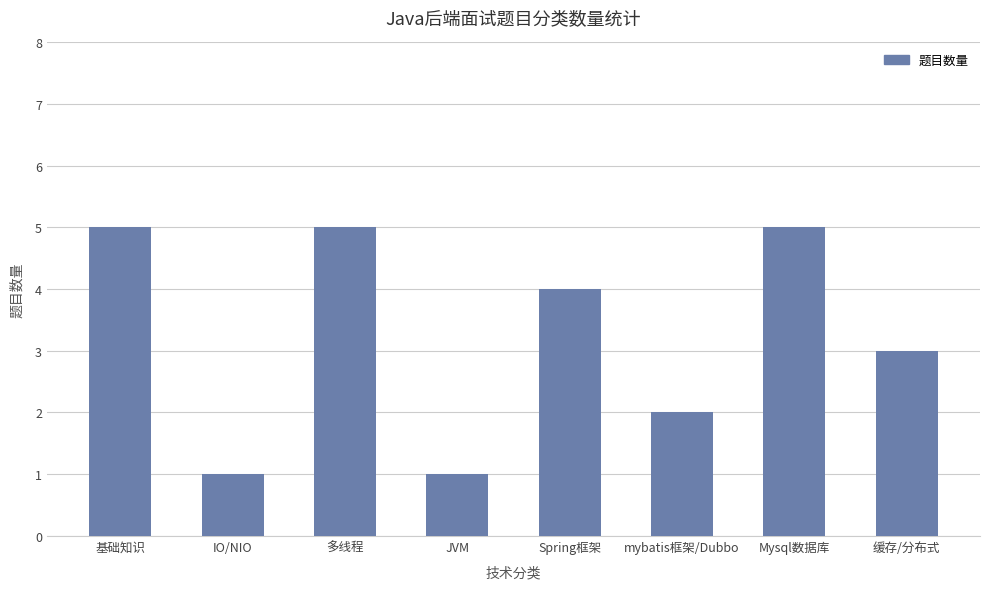

What is the change in value from 多线程 to Spring框架?

-1